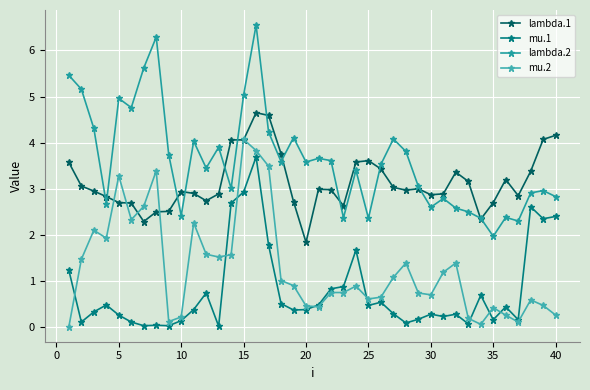

At how many categories does at least one series exceed 0?

40